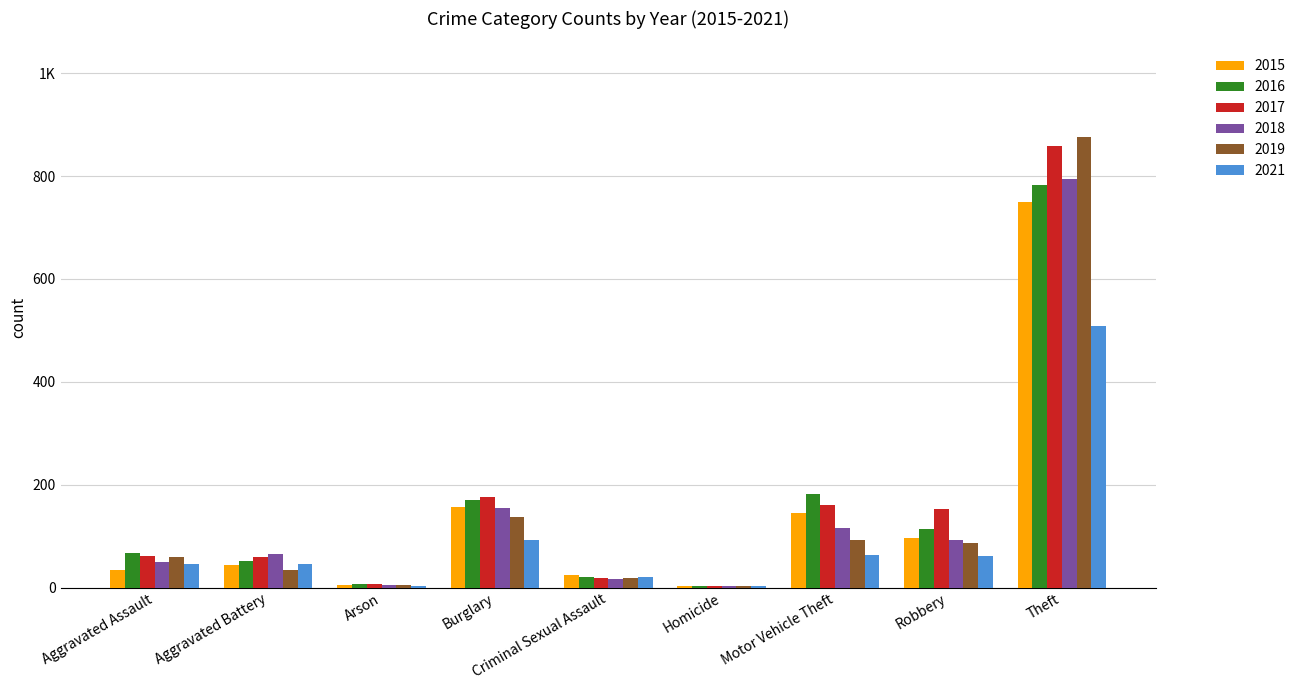

What are all the series names shown in the legend?

2015, 2016, 2017, 2018, 2019, 2021